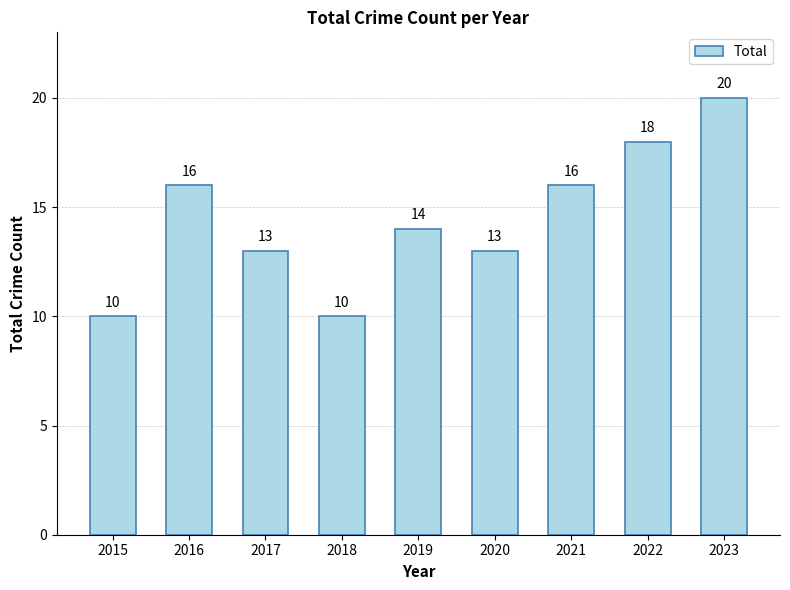

Count the values in the range 13 to 16.

5